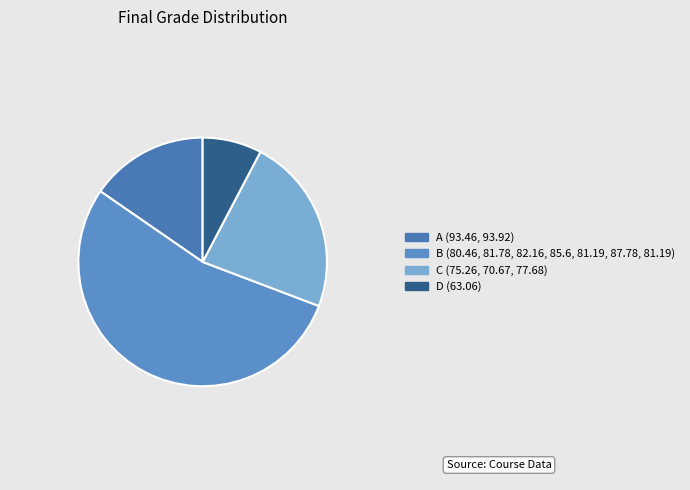

How many segments does this pie chart have?

4